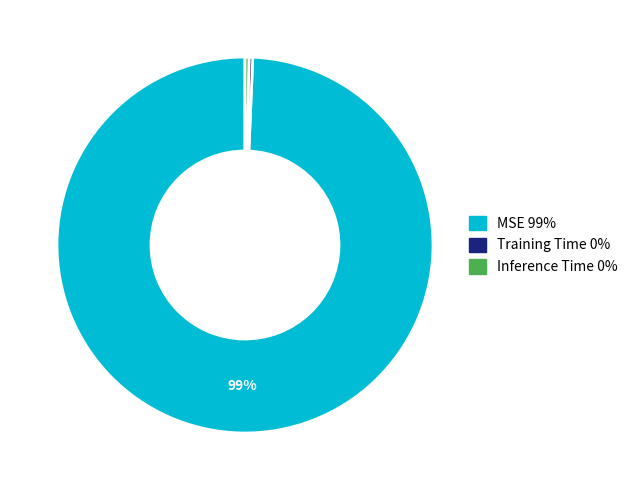

Count the number of slices in the pie.

3